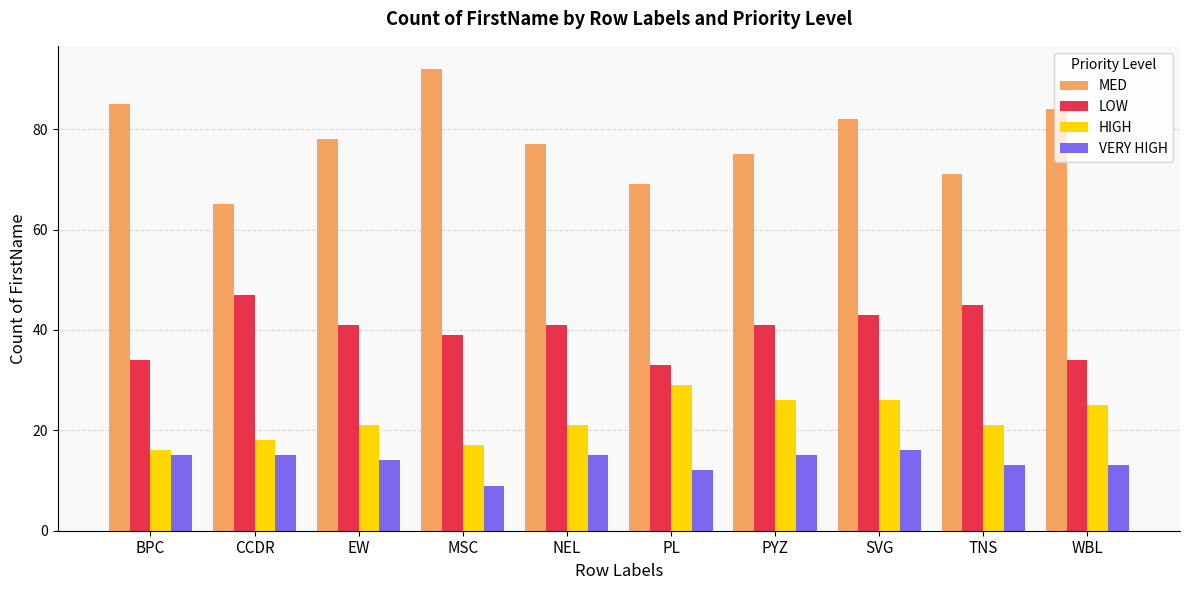

What is the difference between the MED values at CCDR and BPC?

20